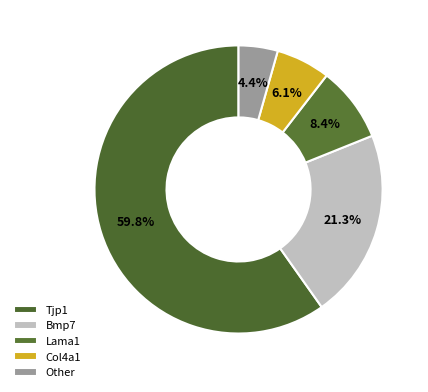

Which category has the smallest portion of the pie?

Other